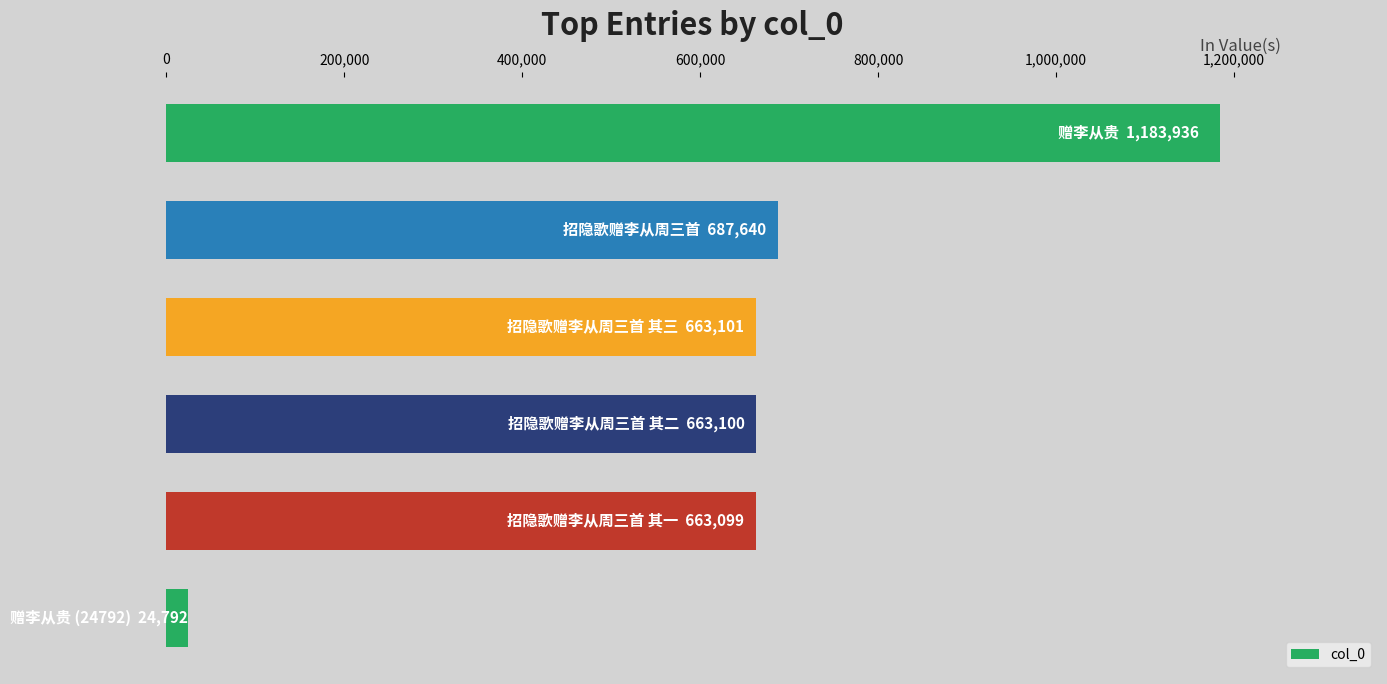

What is the difference between the maximum and second lowest values?

520837